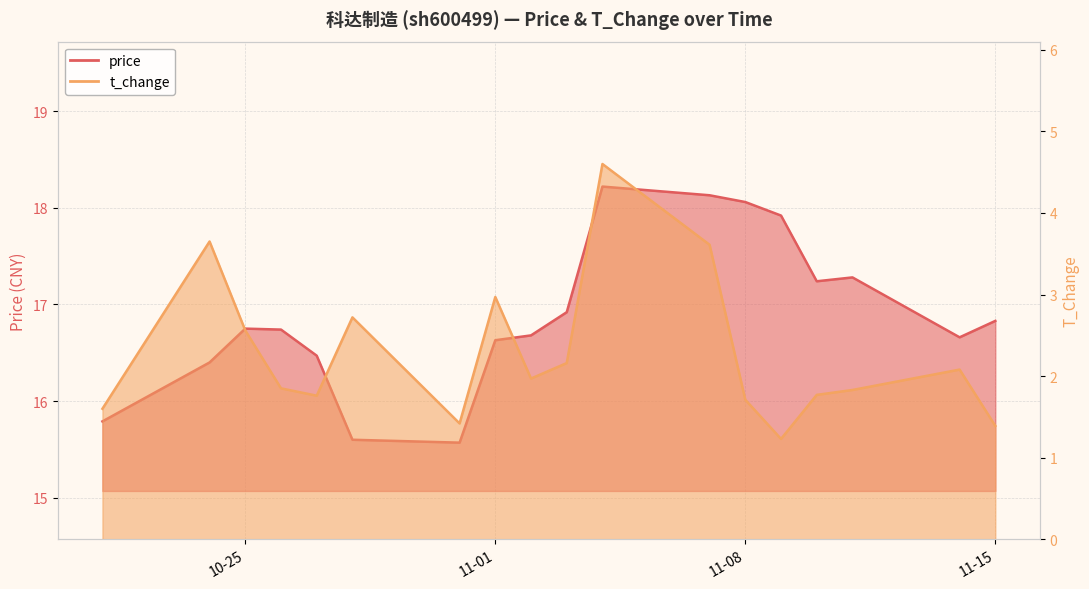

True or false: price has a value of 8.6 at 10-25.

False